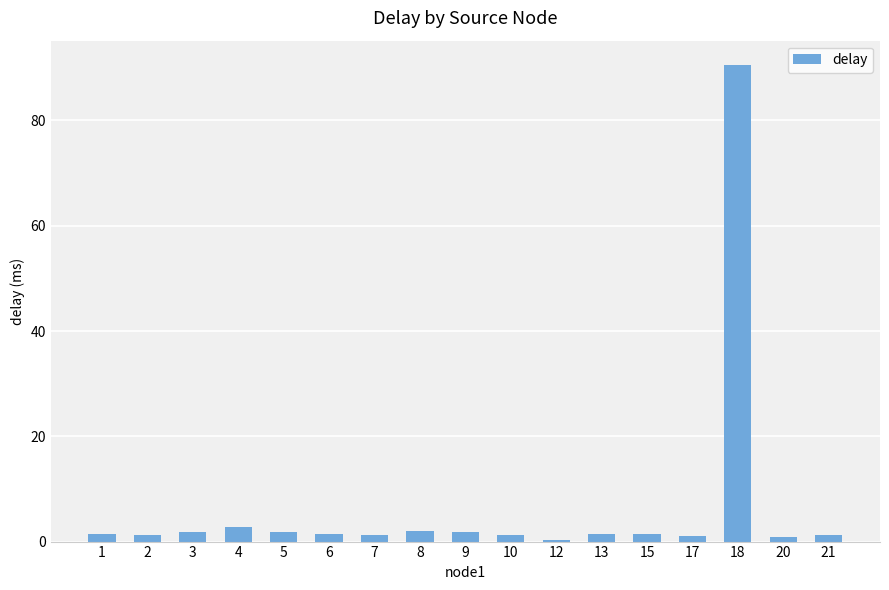

Which label corresponds to the largest value in the chart?

18